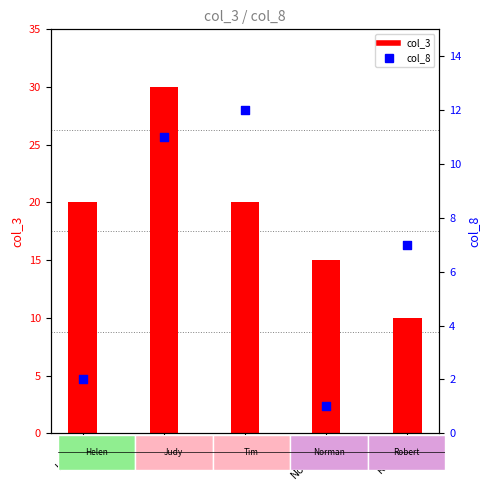

What are all the series names shown in the legend?

col_3, col_8